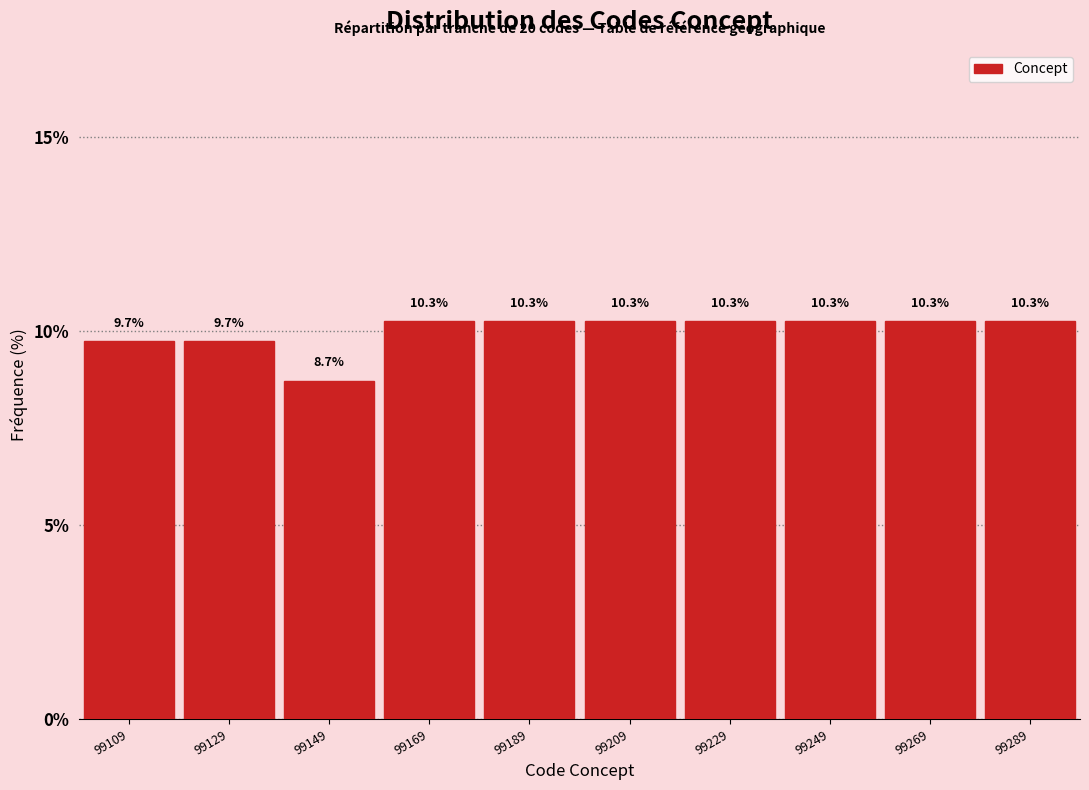

Reading left to right, transcribe this chart: for each bar, give the range it covers on the x-axis and its height. The bar edges are not printed on the chart, so give them approximately, as read against the axis.

99099.5 to 99119.5: 9.7
99119.5 to 99139.5: 9.7
99139.5 to 99159.5: 8.7
99159.5 to 99179.5: 10.3
99179.5 to 99199.5: 10.3
99199.5 to 99219.5: 10.3
99219.5 to 99239.5: 10.3
99239.5 to 99259.5: 10.3
99259.5 to 99279.5: 10.3
99279.5 to 99299.5: 10.3